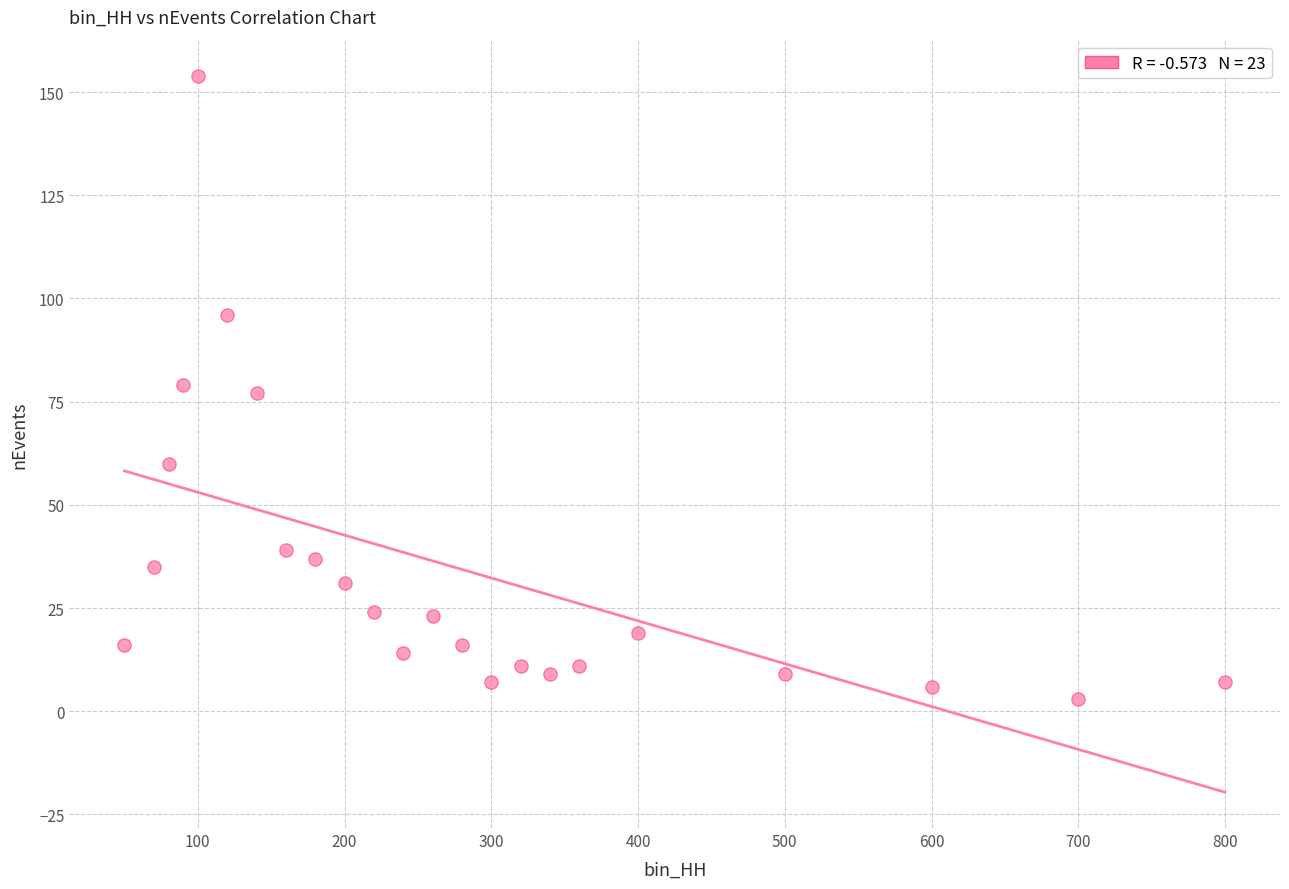

What is the range of Y values (max minus min)?

151